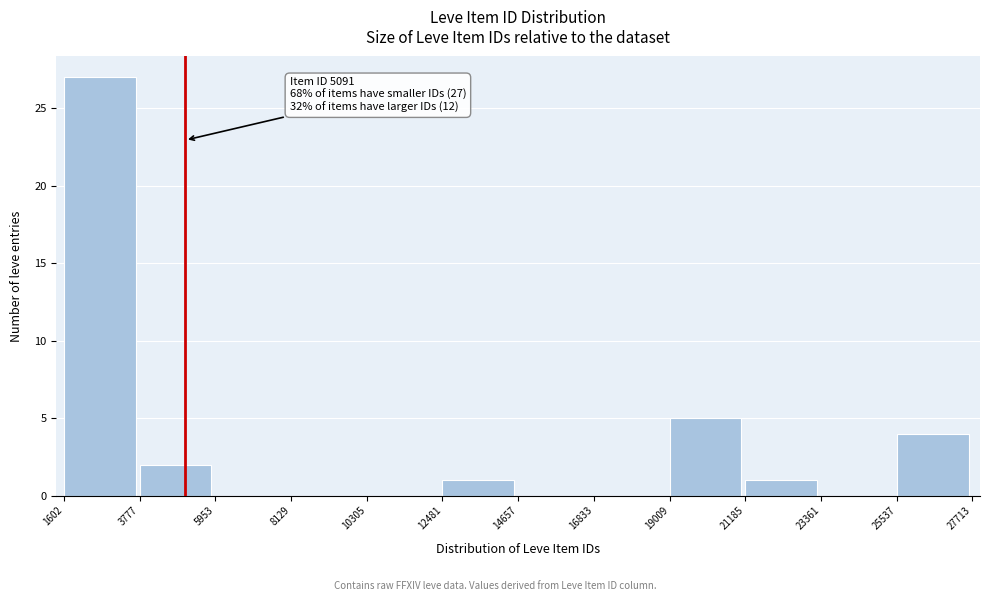

Which range on the x-axis has the tallest bar?

1602 to 3777